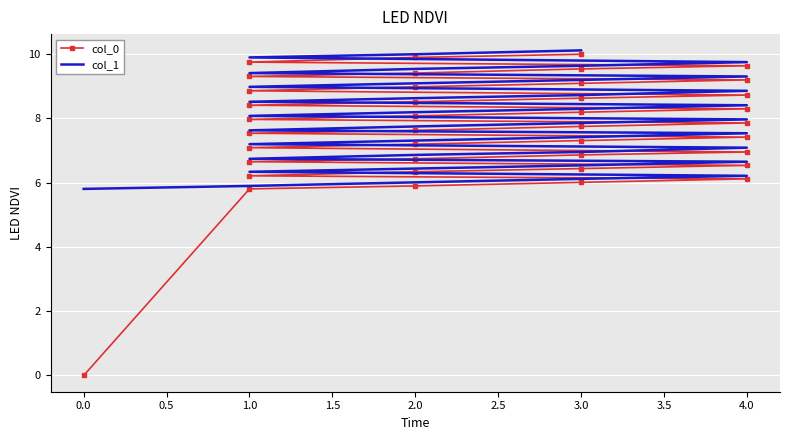

At which label does col_1 first exceed 7?

4.0